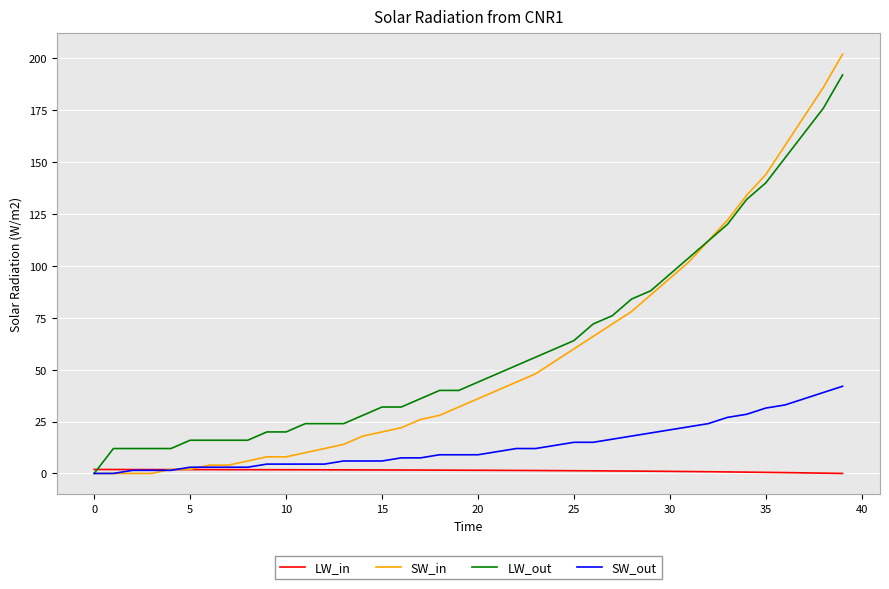

Rank the series by their maximum value, from highest to lowest.

SW_in, LW_out, SW_out, LW_in